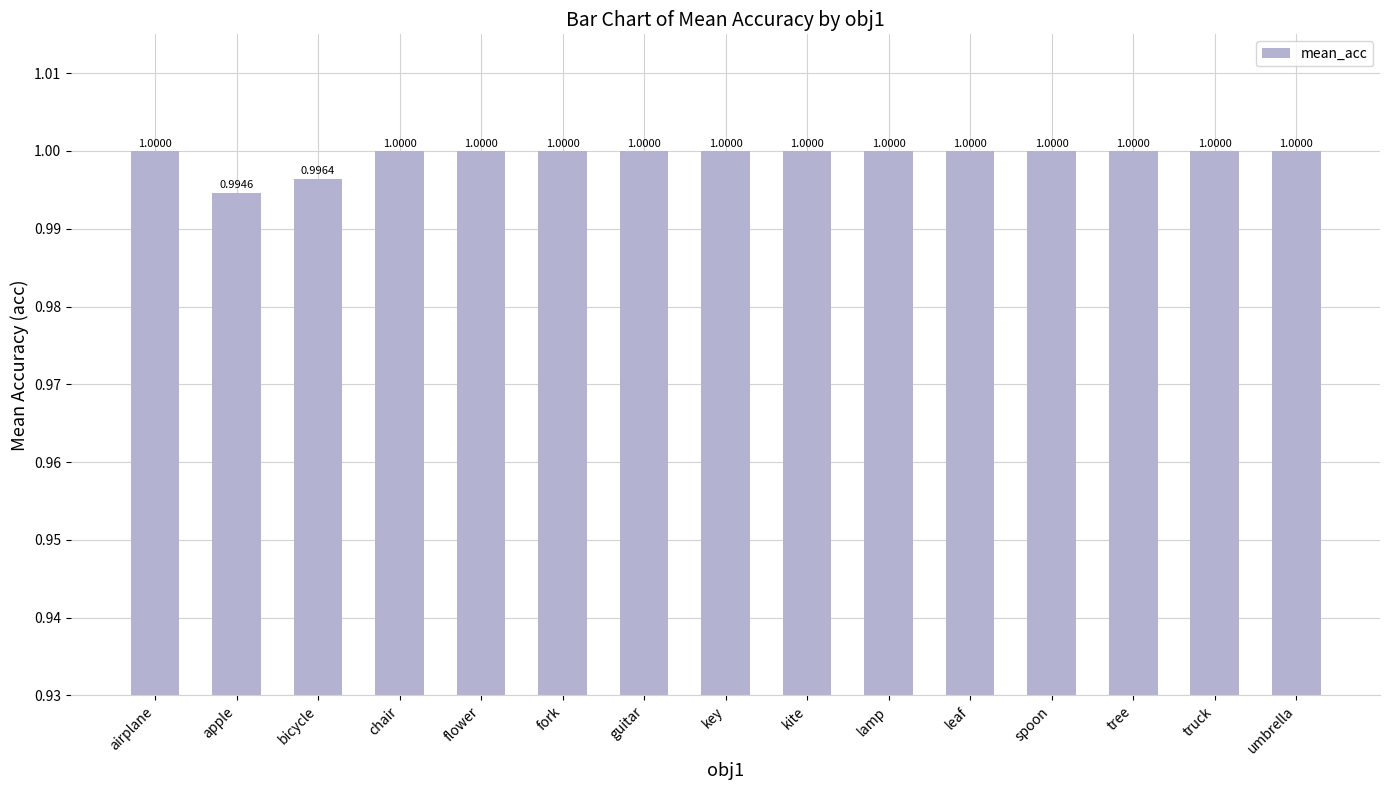

What is the greatest value displayed?

1.0